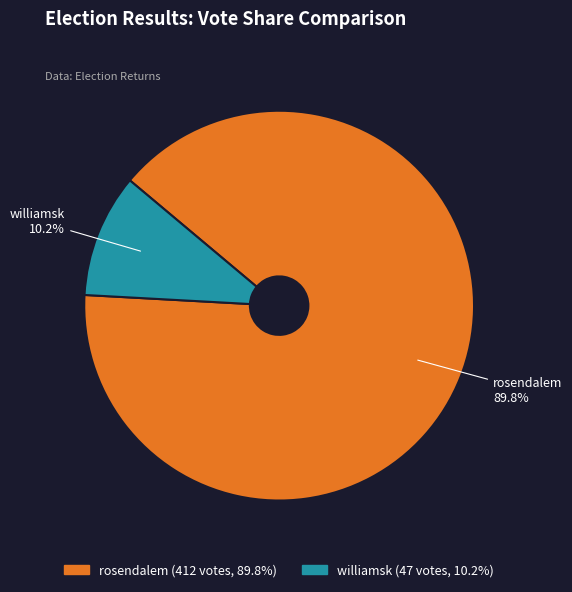

True or false: rosendalem accounts for 99% of the total.

False